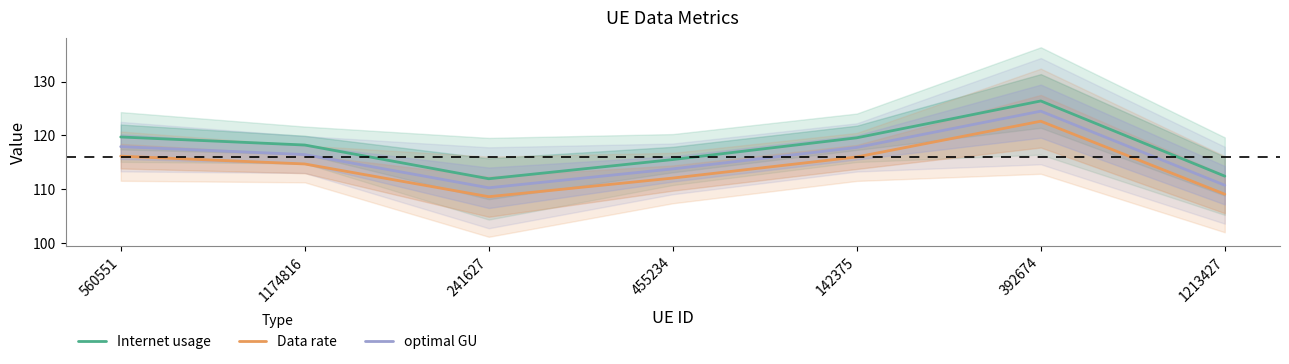

What is the difference between the optimal GU values at 455234 and 241627?

3.5